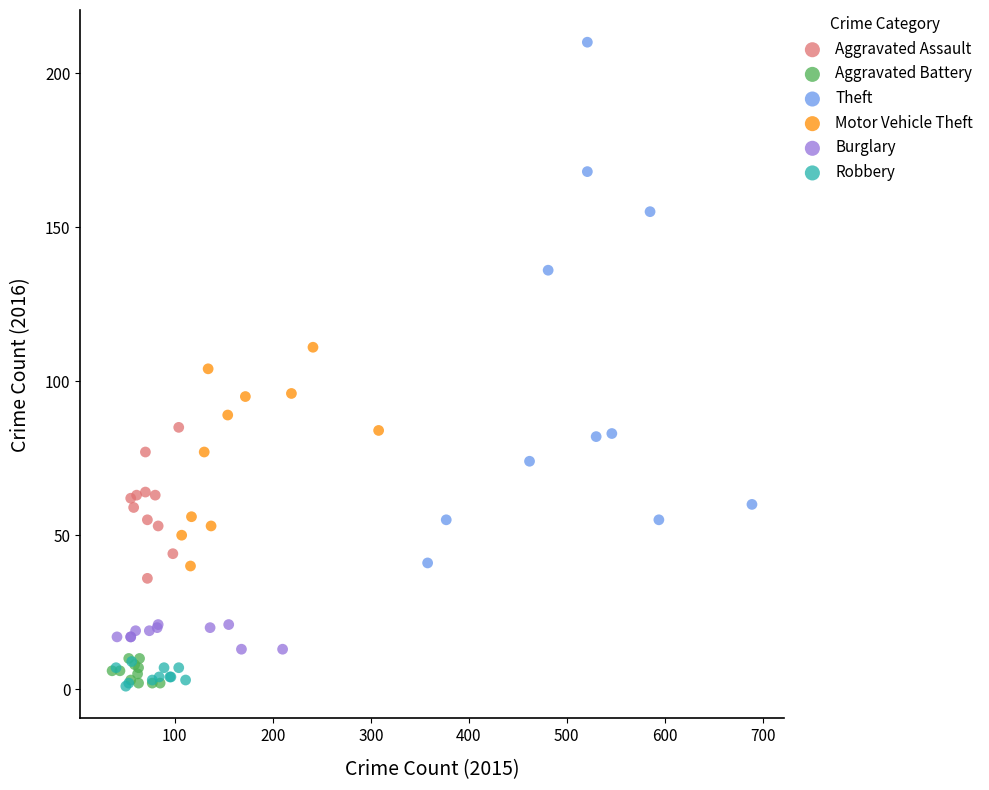

What are all the series names shown in the legend?

Aggravated Assault, Aggravated Battery, Theft, Motor Vehicle Theft, Burglary, Robbery